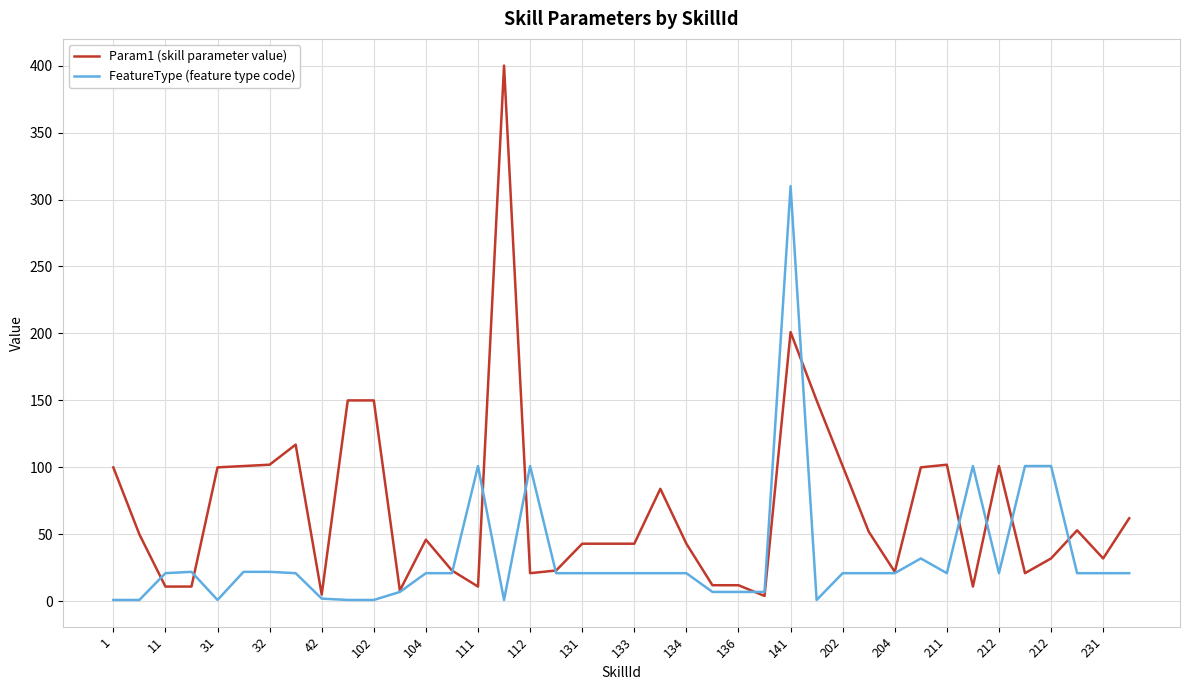

Which series has the largest total across all categories?

Param1 (skill parameter value)